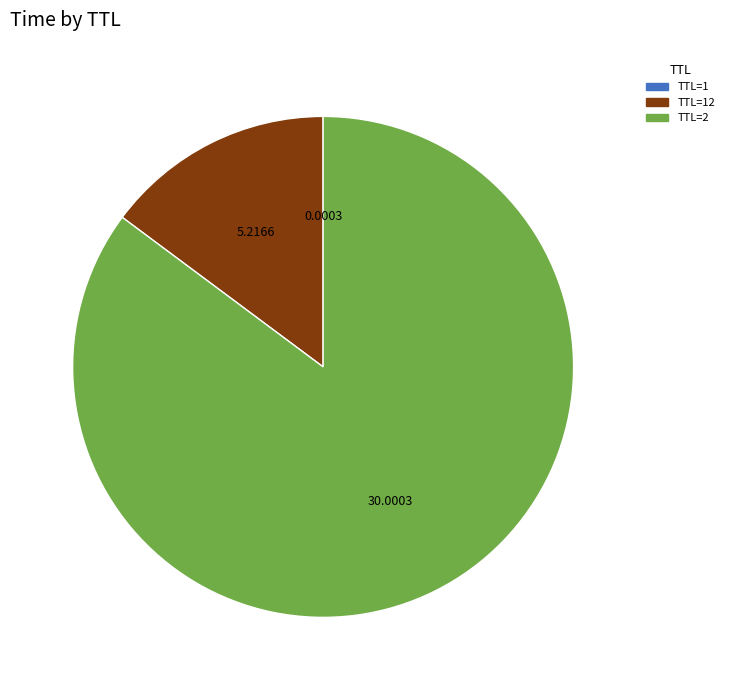

Is TTL=2 the majority of the pie?

Yes